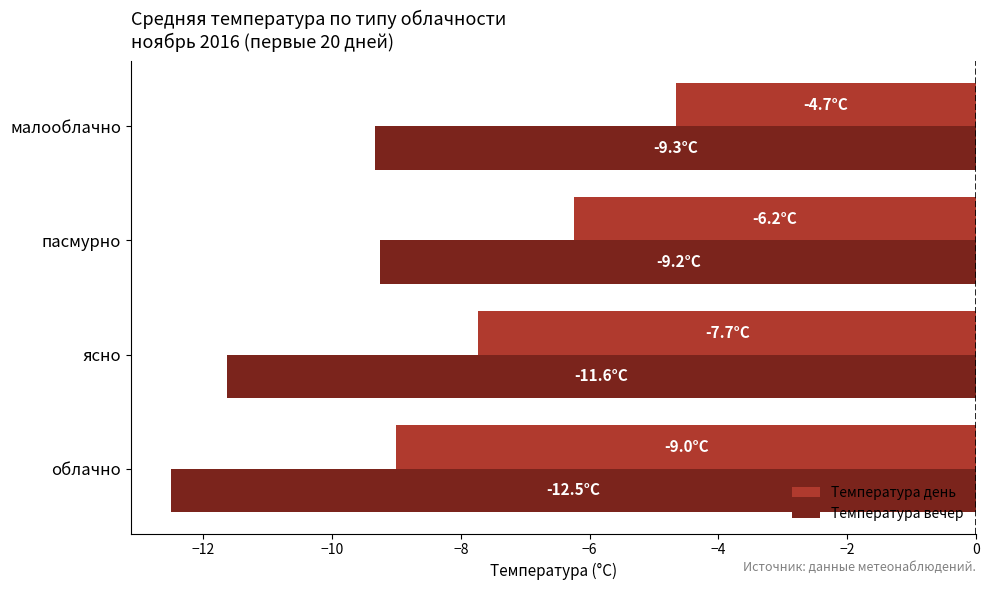

Which series has the largest total across all categories?

Температура день